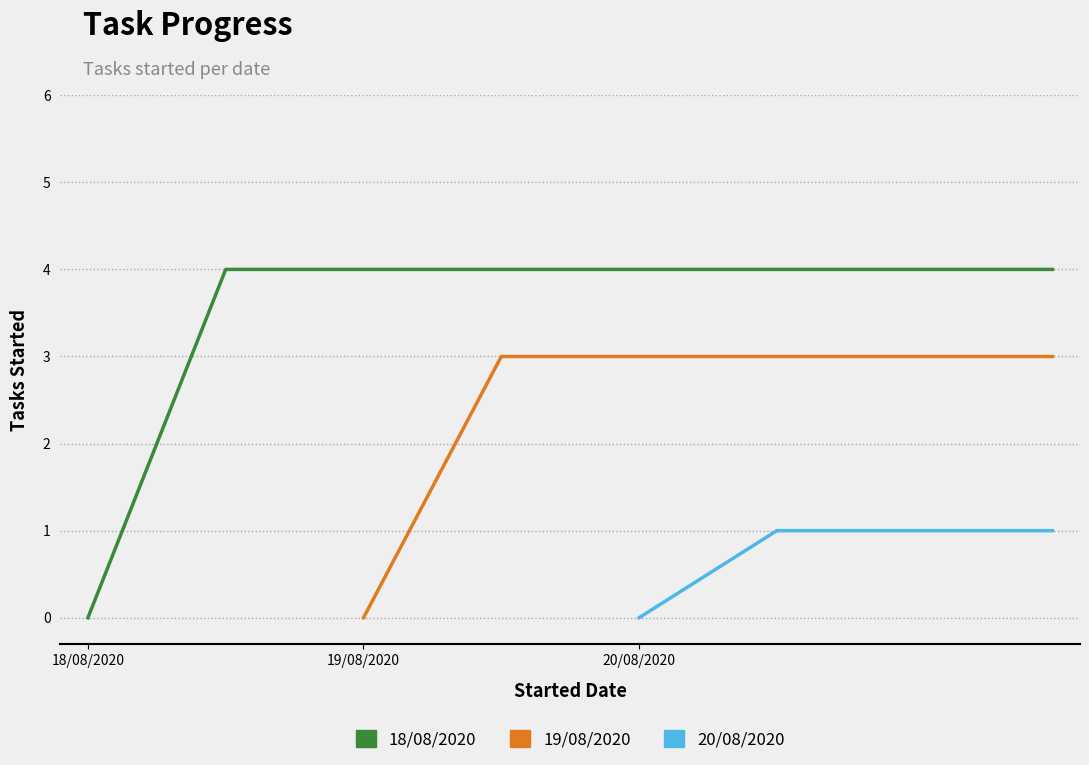

At how many categories does at least one series exceed 3?

2